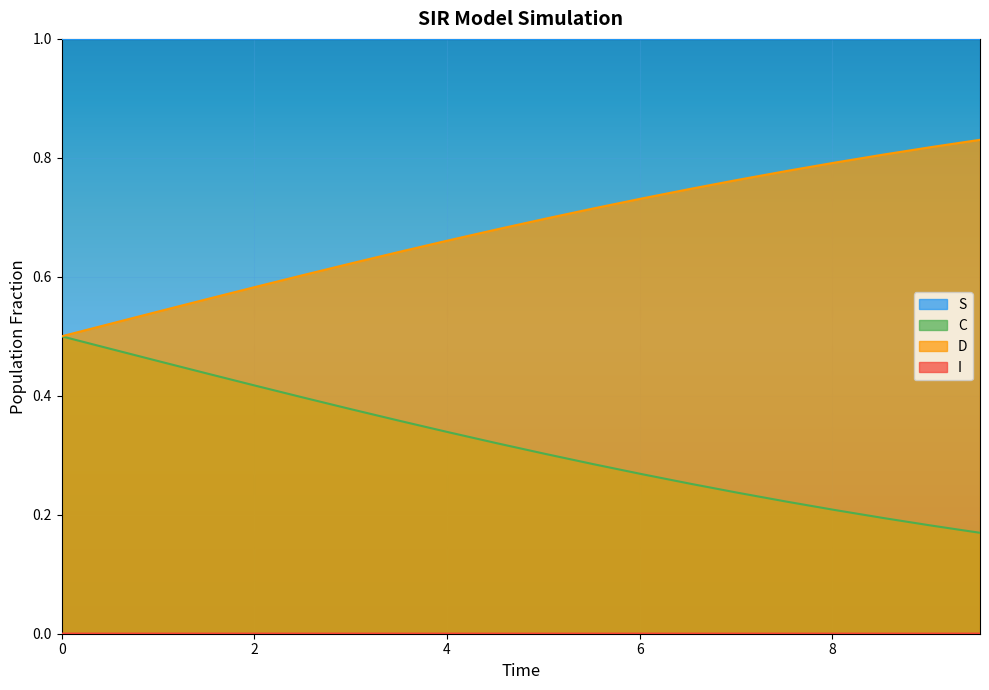

What is the value of the D point at the 2nd from the left?

0.5